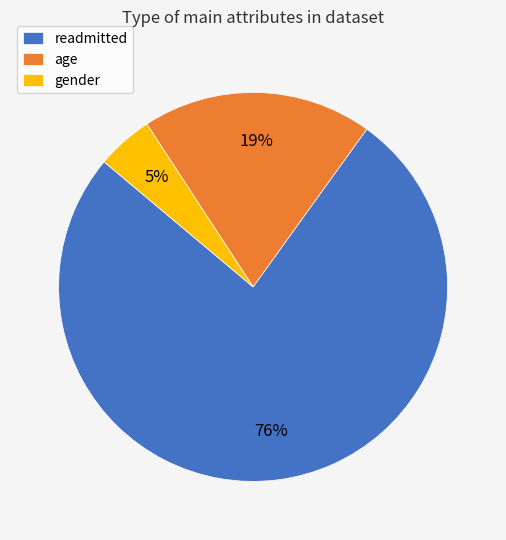

True or false: age accounts for 31% of the total.

False